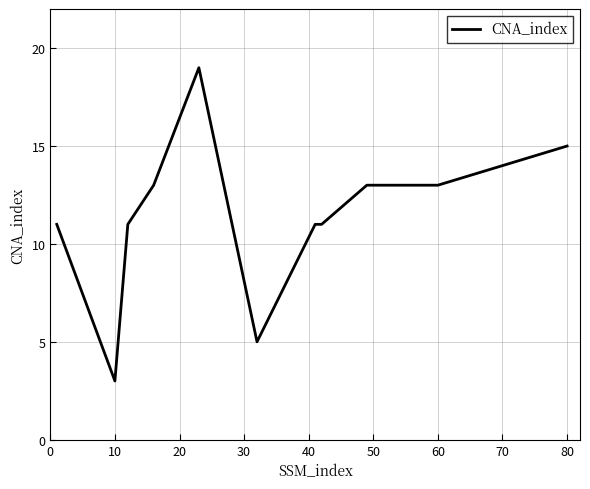

What is the greatest value displayed?

19